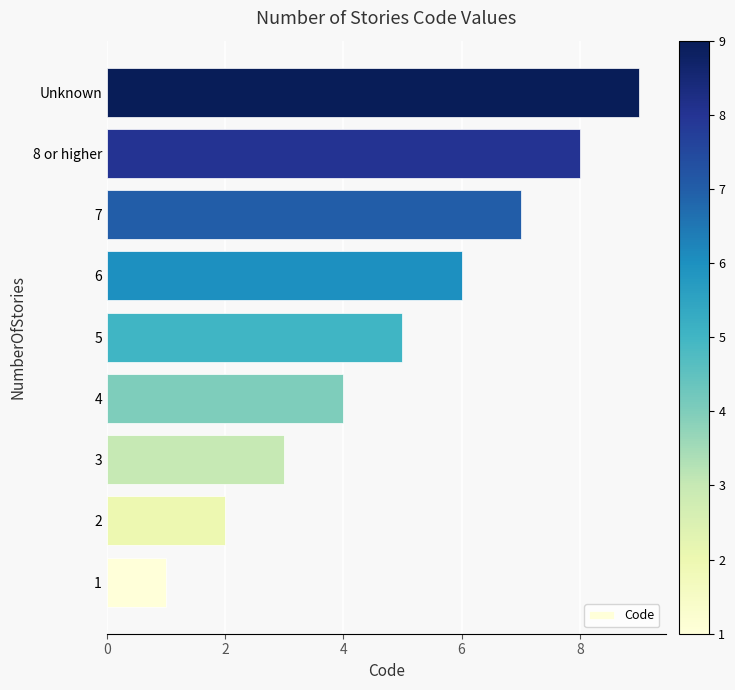

What is the change in value from 2 to 6?

+4